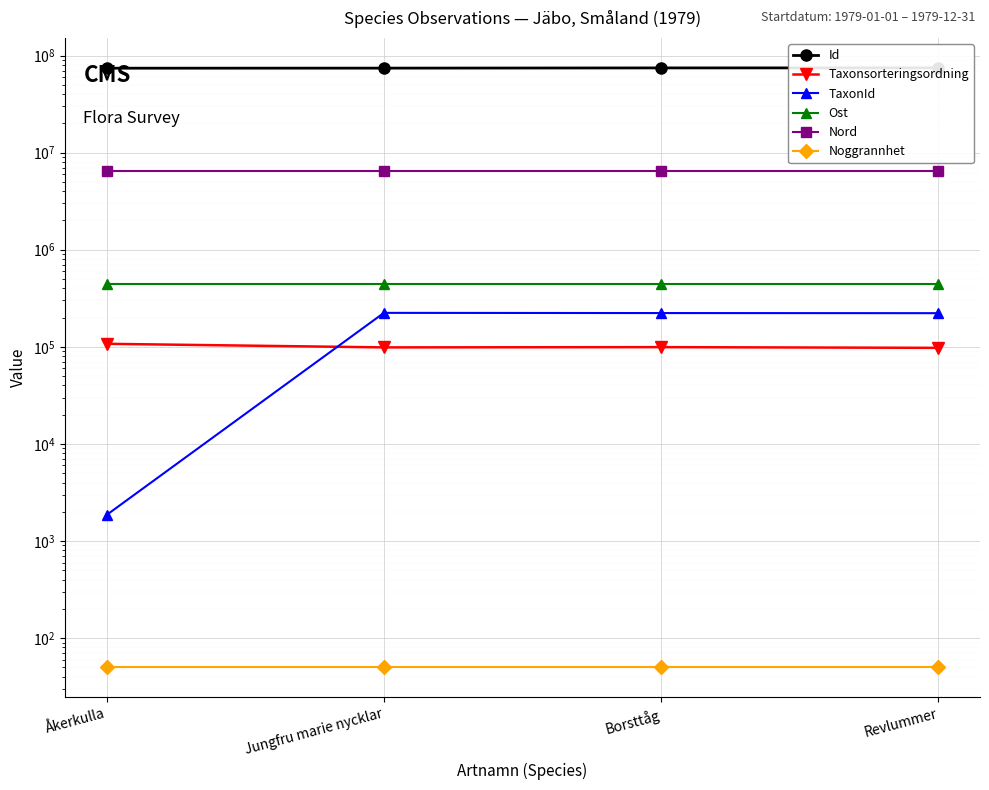

Reading right to left, extract all data points from this chart.

Id: Revlummer=74601610	Borsttåg=74531784	Jungfru marie nycklar=74153167	Åkerkulla=74027552
Taxonsorteringsordning: Revlummer=97540	Borsttåg=99191	Jungfru marie nycklar=98589	Åkerkulla=107338
TaxonId: Revlummer=221945	Borsttåg=222541	Jungfru marie nycklar=223597	Åkerkulla=1855
Ost: Revlummer=442248	Borsttåg=442248	Jungfru marie nycklar=442248	Åkerkulla=442248
Nord: Revlummer=6398348	Borsttåg=6398348	Jungfru marie nycklar=6398348	Åkerkulla=6398348
Noggrannhet: Revlummer=50	Borsttåg=50	Jungfru marie nycklar=50	Åkerkulla=50